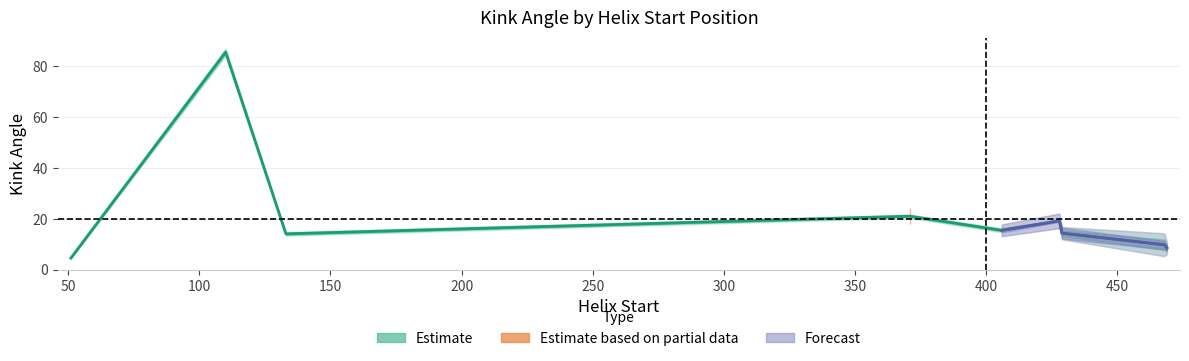

Which has a higher value, 429 or 110?

110